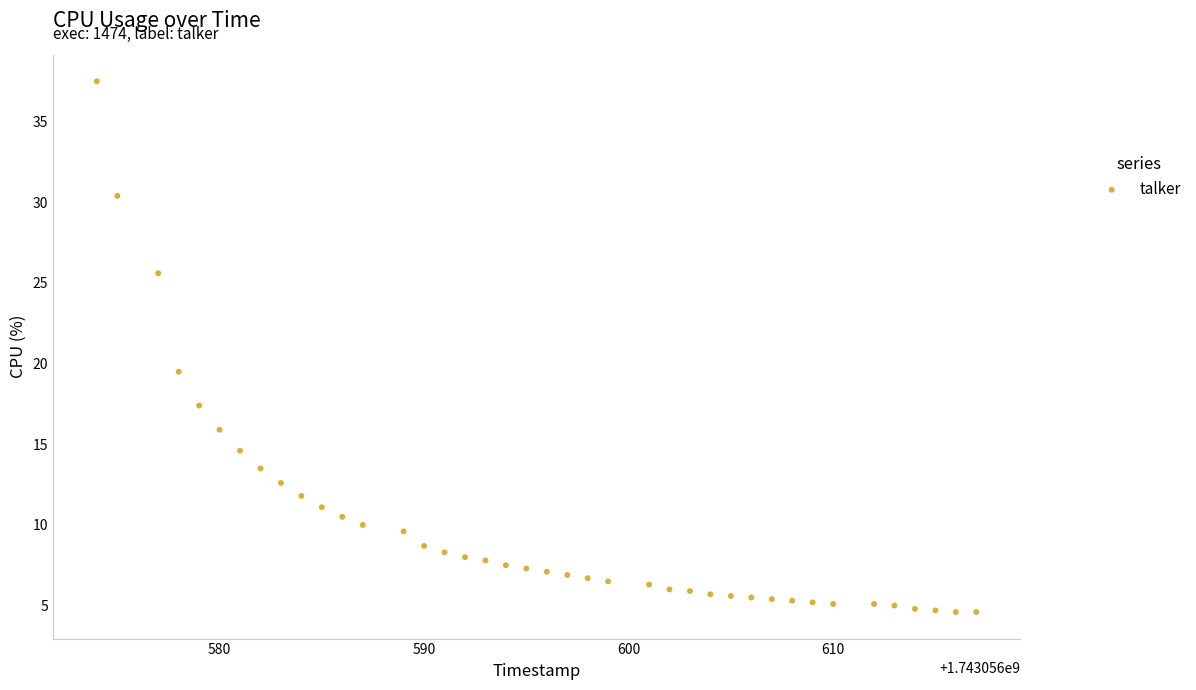

What Y value in the scatter plot is closest to 21?

19.5